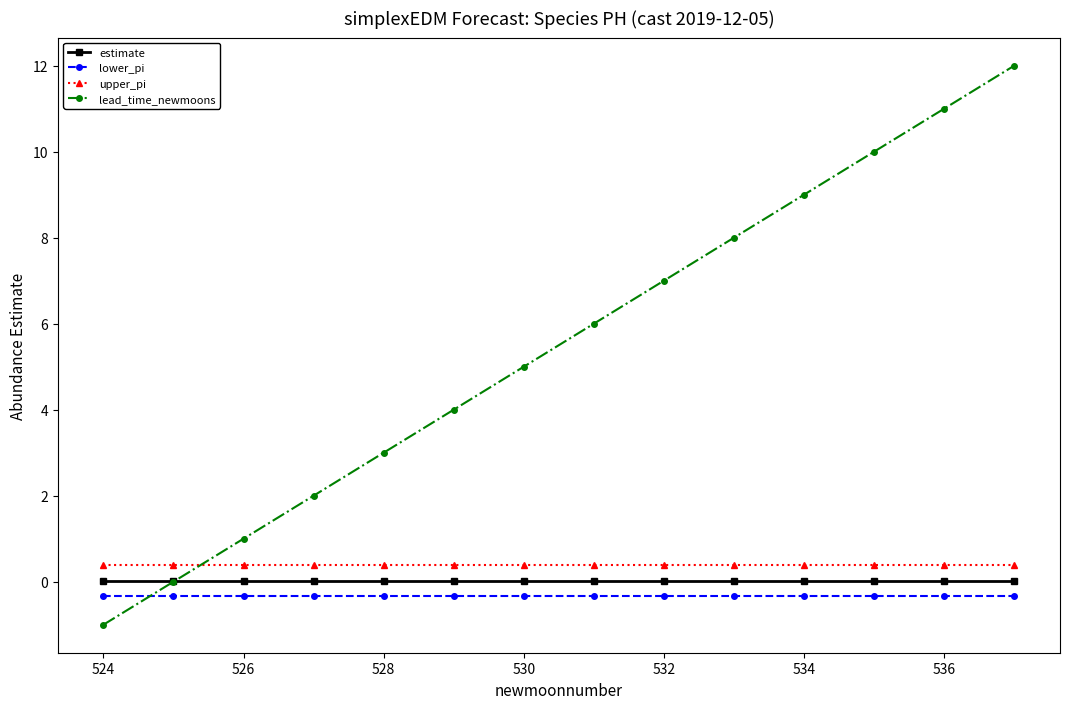

True or false: estimate and lower_pi cross at least once.

False